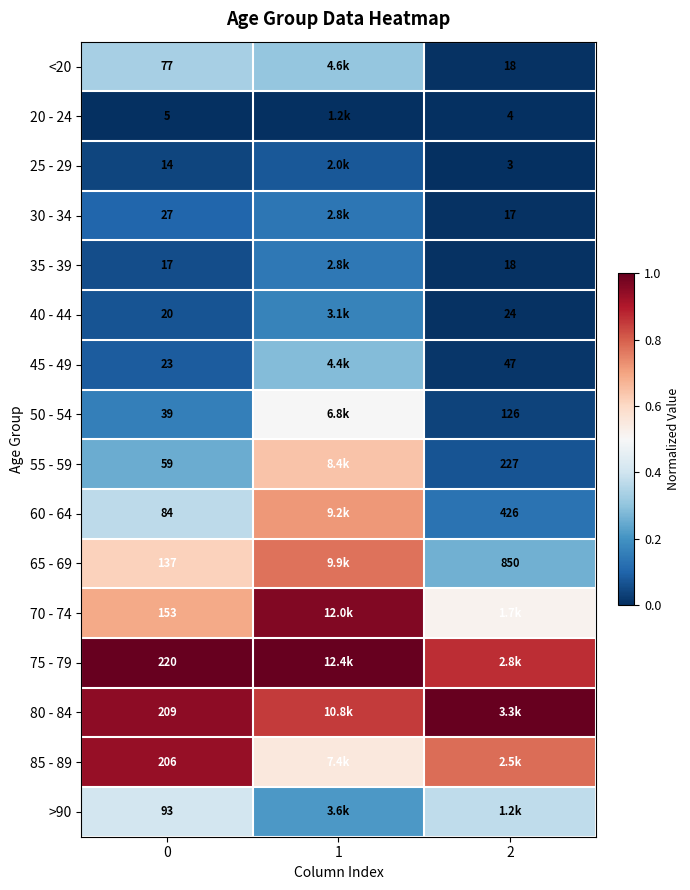

At how many categories does at least one series exceed 0?

3